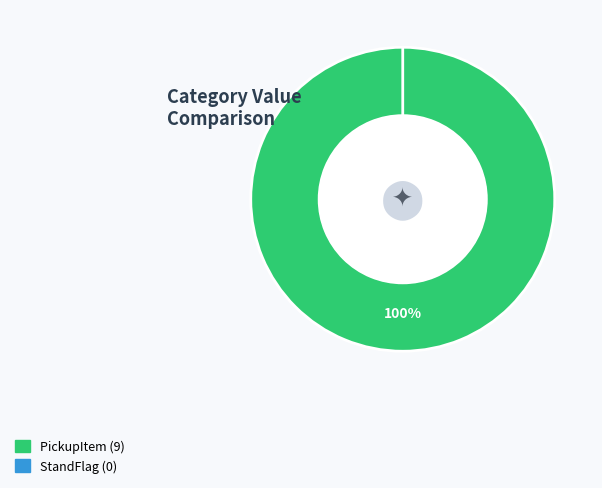

Which category has the smallest portion of the pie?

StandFlag